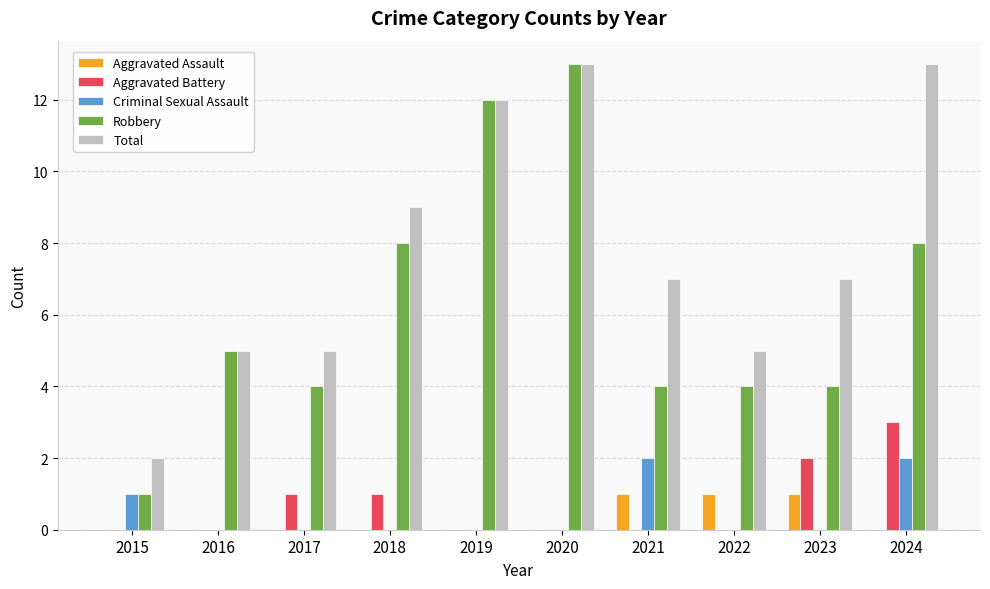

Which series has the largest range (max minus min)?

Robbery